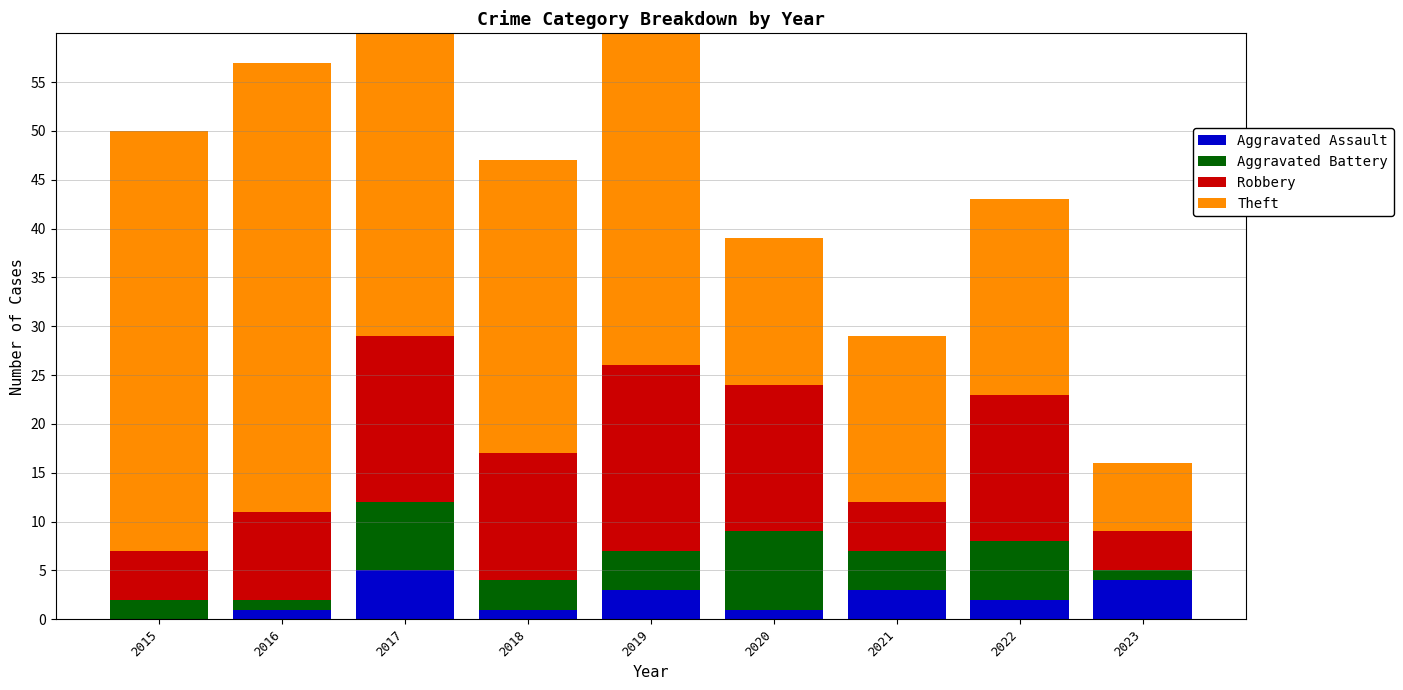

What is the spread (max minus min) of values at 2021?

14